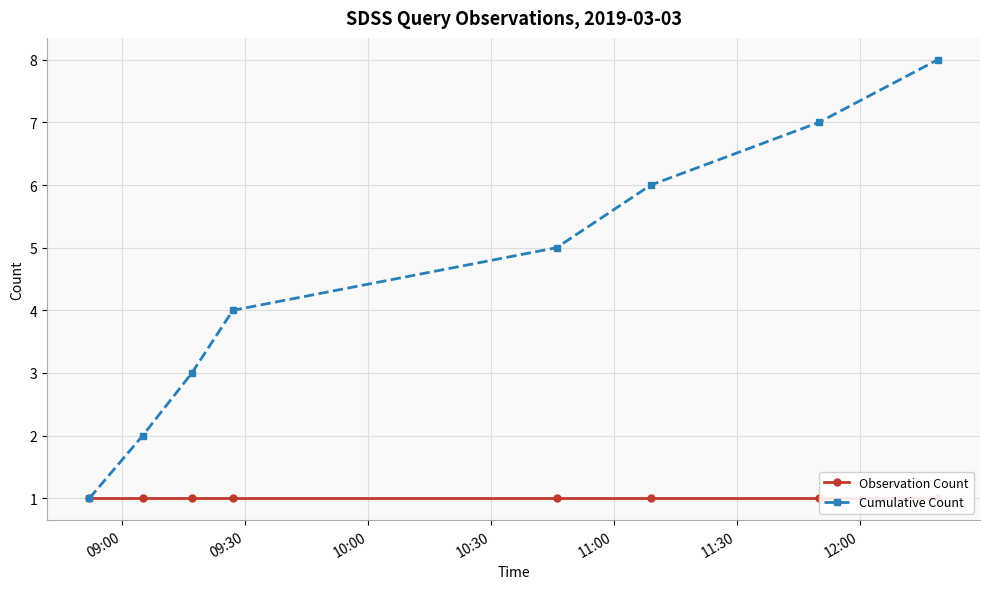

True or false: Cumulative Count has more than 2 interior local peaks.

False